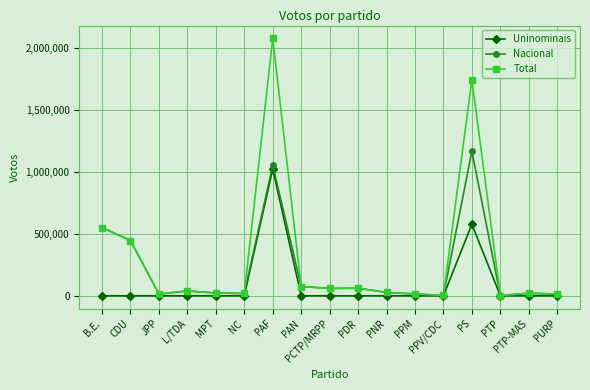

What are all the series names shown in the legend?

Uninominais, Nacional, Total